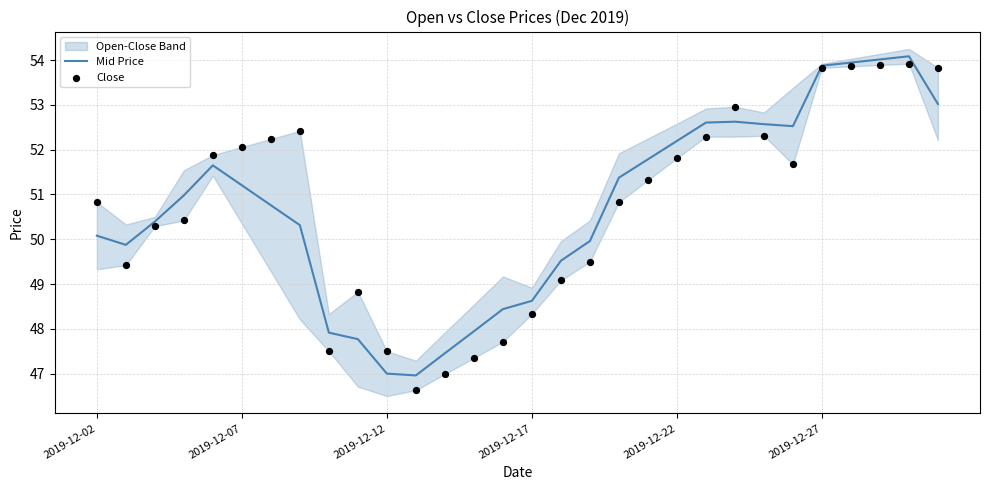

Which series has the largest total across all categories?

Close